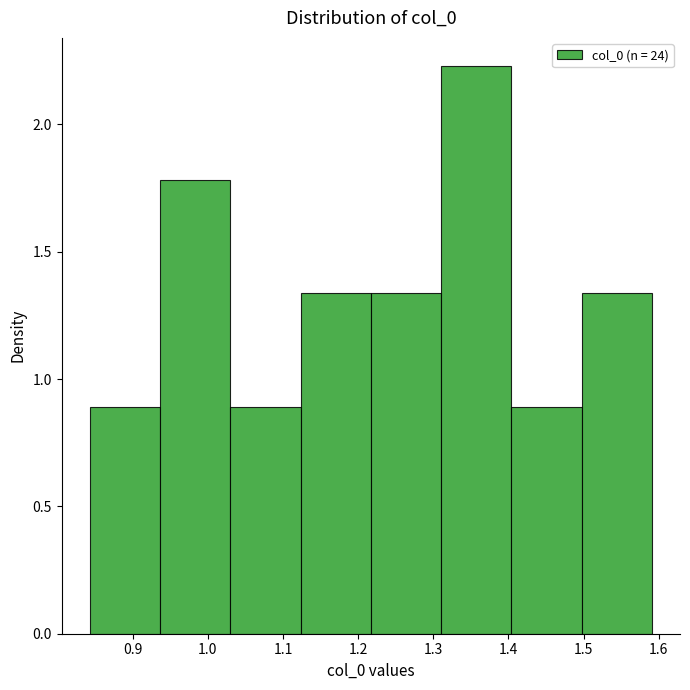

Reading left to right, list every bar in this chart as the range it spans on the x-axis followed by its height. Neither the bar edges nor the heights are printed on the chart, so give them approximately, as read against the axes.

0.84 to 0.94: 0.90
0.94 to 1.03: 1.80
1.03 to 1.12: 0.90
1.12 to 1.22: 1.35
1.22 to 1.31: 1.35
1.31 to 1.40: 2.25
1.40 to 1.50: 0.90
1.50 to 1.59: 1.35